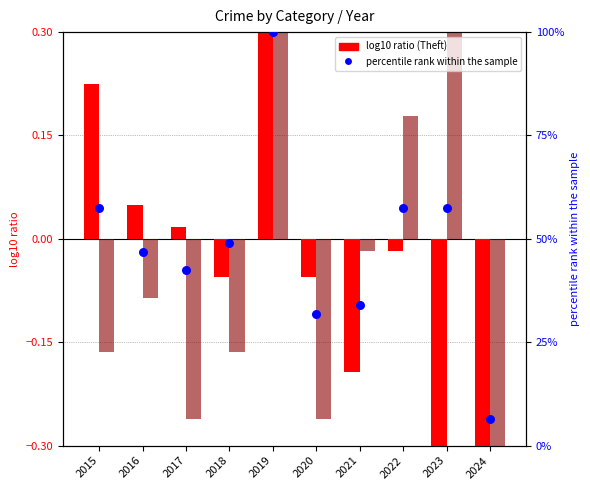

Which series reaches the minimum Y coordinate?

Theft log10 ratio